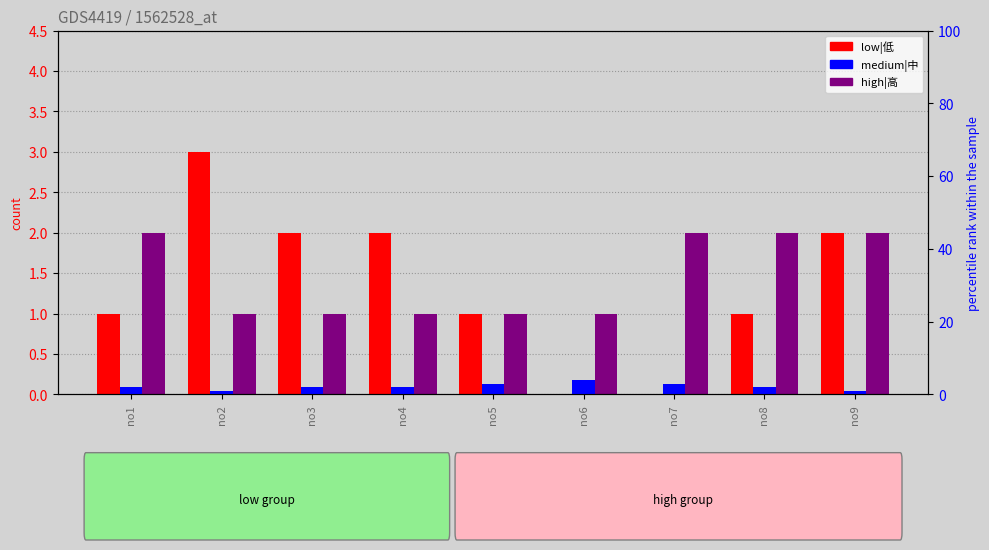

Does the chart contain any negative values?

No